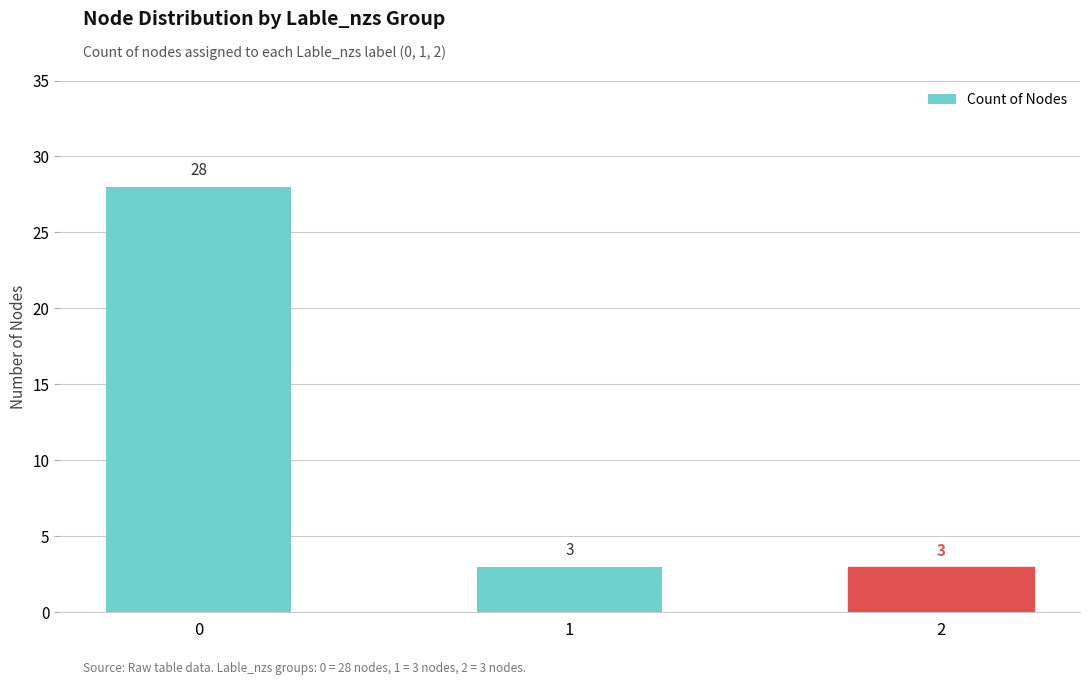

Does the chart contain stacked bars?

No